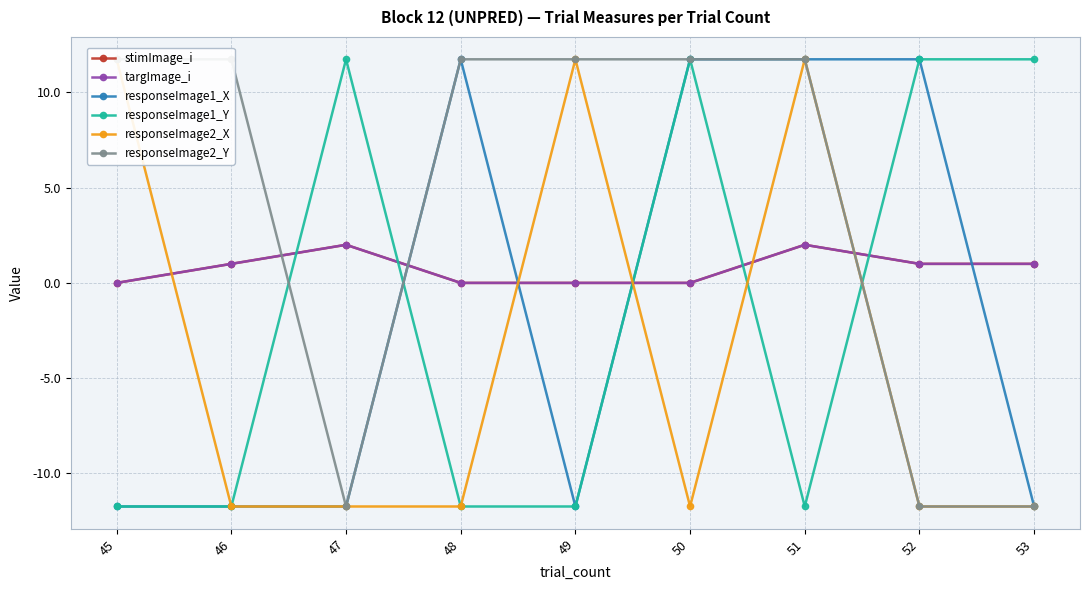

True or false: responseImage1_X and responseImage2_Y cross at least once.

False